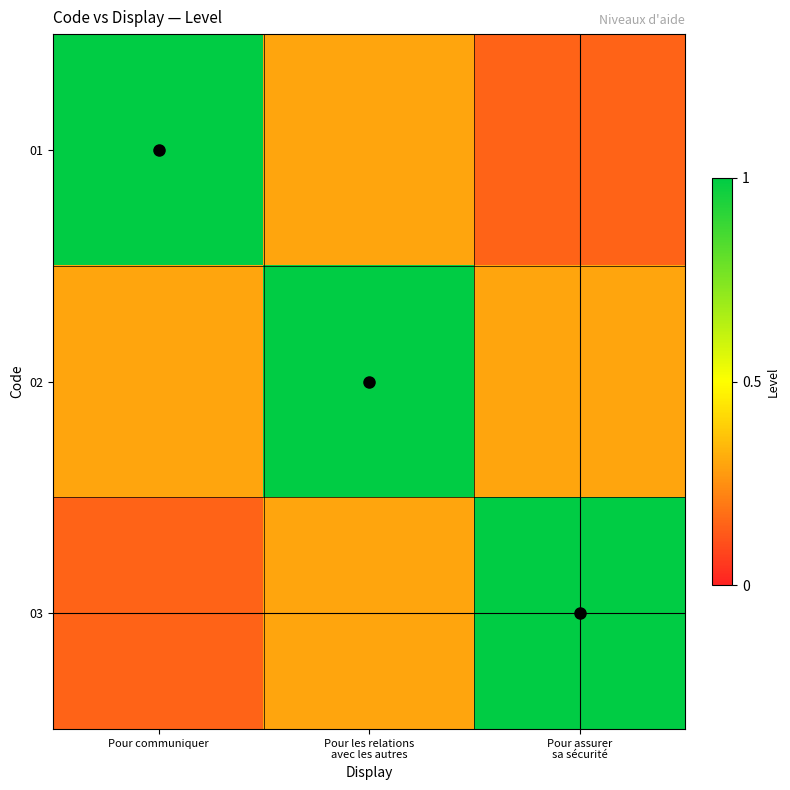

True or false: 01 has a value of 0.1 at Pour assurer sa sécurité.

False